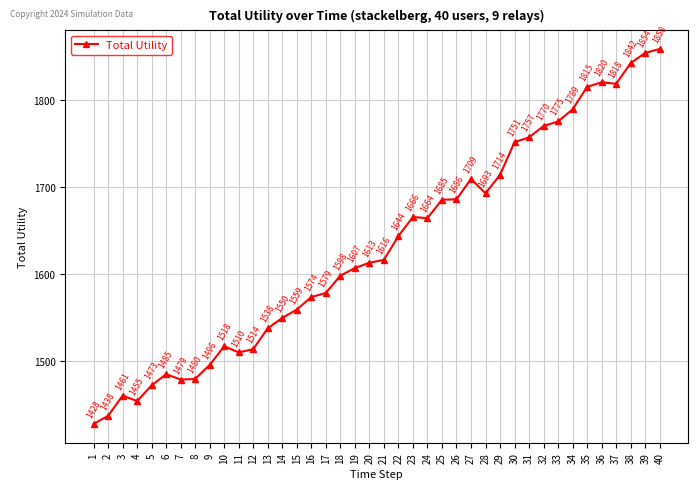

Does the chart have visible grid lines?

Yes